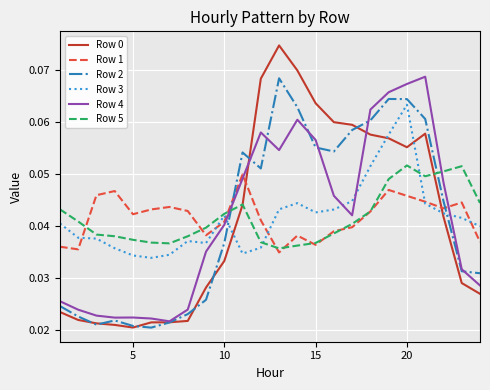

After their last crossing, which series has the higher values: Row 2 or Row 1?

Row 1